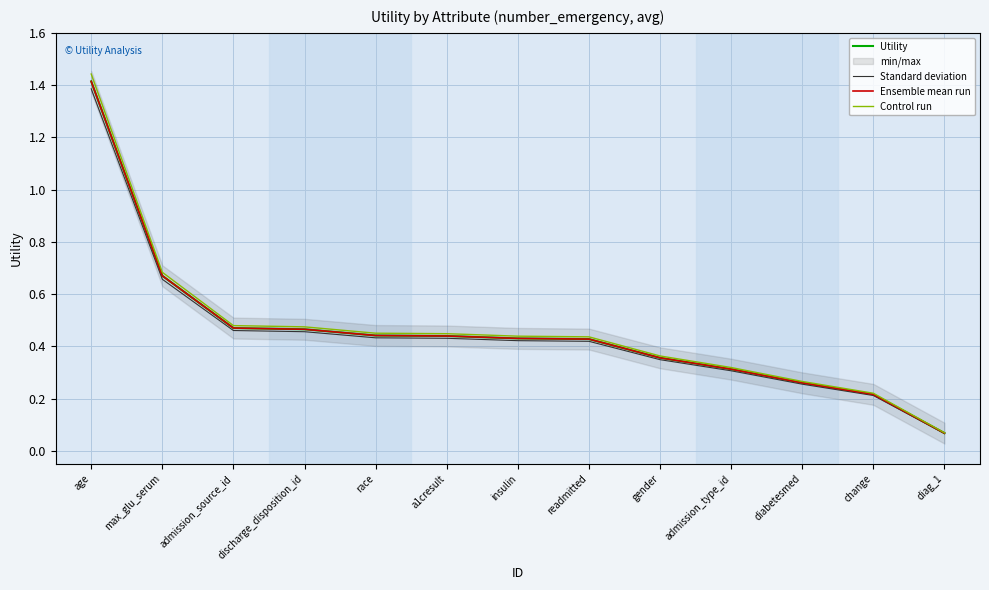

Reading left to right, list all the values displayed in this chart.

Utility: age=1.4	max_glu_serum=0.7	admission_source_id=0.5	discharge_disposition_id=0.5	race=0.4	a1cresult=0.4	insulin=0.4	readmitted=0.4	gender=0.4	admission_type_id=0.3	diabetesmed=0.3	change=0.2	diag_1=0.1
Standard deviation: age=1.4	max_glu_serum=0.7	admission_source_id=0.5	discharge_disposition_id=0.5	race=0.4	a1cresult=0.4	insulin=0.4	readmitted=0.4	gender=0.3	admission_type_id=0.3	diabetesmed=0.3	change=0.2	diag_1=0.1
Ensemble mean run: age=1.4	max_glu_serum=0.7	admission_source_id=0.5	discharge_disposition_id=0.5	race=0.4	a1cresult=0.4	insulin=0.4	readmitted=0.4	gender=0.4	admission_type_id=0.3	diabetesmed=0.3	change=0.2	diag_1=0.1
Control run: age=1.4	max_glu_serum=0.7	admission_source_id=0.5	discharge_disposition_id=0.5	race=0.5	a1cresult=0.4	insulin=0.4	readmitted=0.4	gender=0.4	admission_type_id=0.3	diabetesmed=0.3	change=0.2	diag_1=0.1